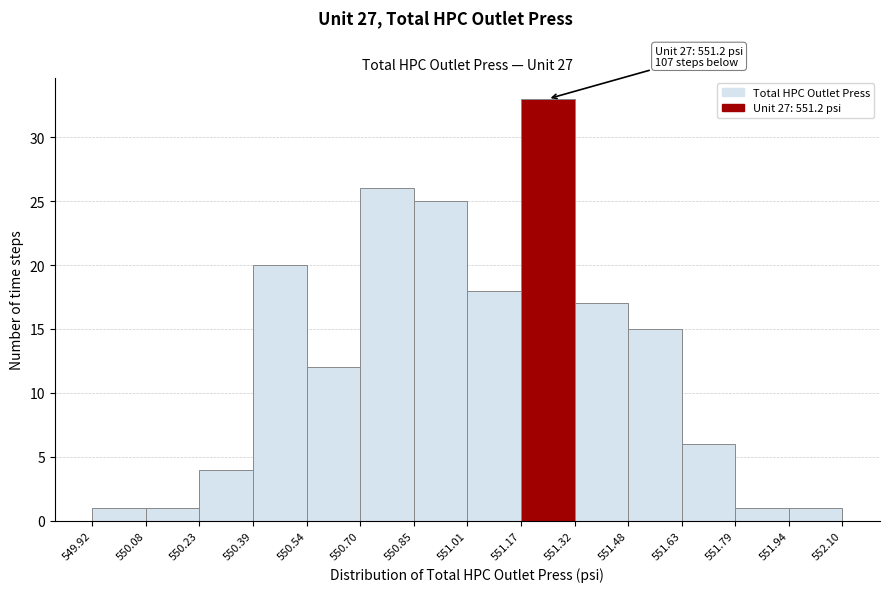

Over which range of the x-axis is the bar tallest?

551.17 to 551.32